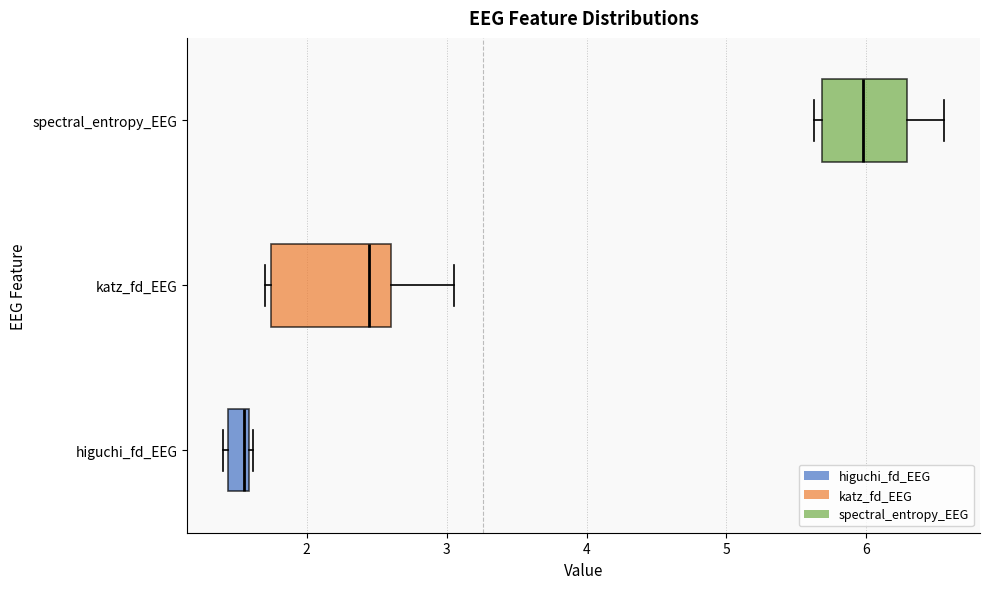

Reading bottom to top, read every box against the x-axis: the position of its median line, the range the box covers, and the ends of its whiskers. The values are not printed on the chart, so give them approximately, as read against the axis.

higuchi_fd_EEG: median 1.5, box 1.4 to 1.6, whiskers 1.4 (just left of the box's left edge) to 1.6
katz_fd_EEG: median 2.4, box 1.7 to 2.6, whiskers 1.7 (just left of the box's left edge) to 3.0
spectral_entropy_EEG: median 6.0, box 5.7 to 6.3, whiskers 5.6 to 6.6